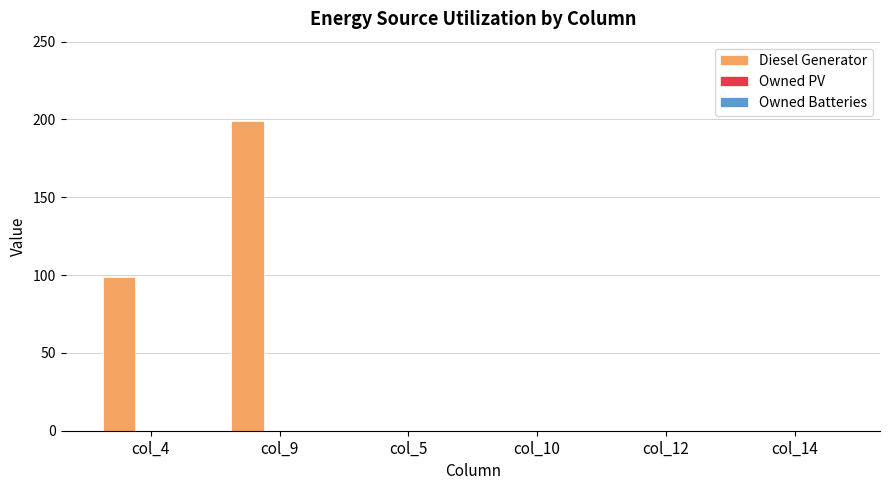

What is the ratio of the value at col_9 to the value at col_4?

2.0